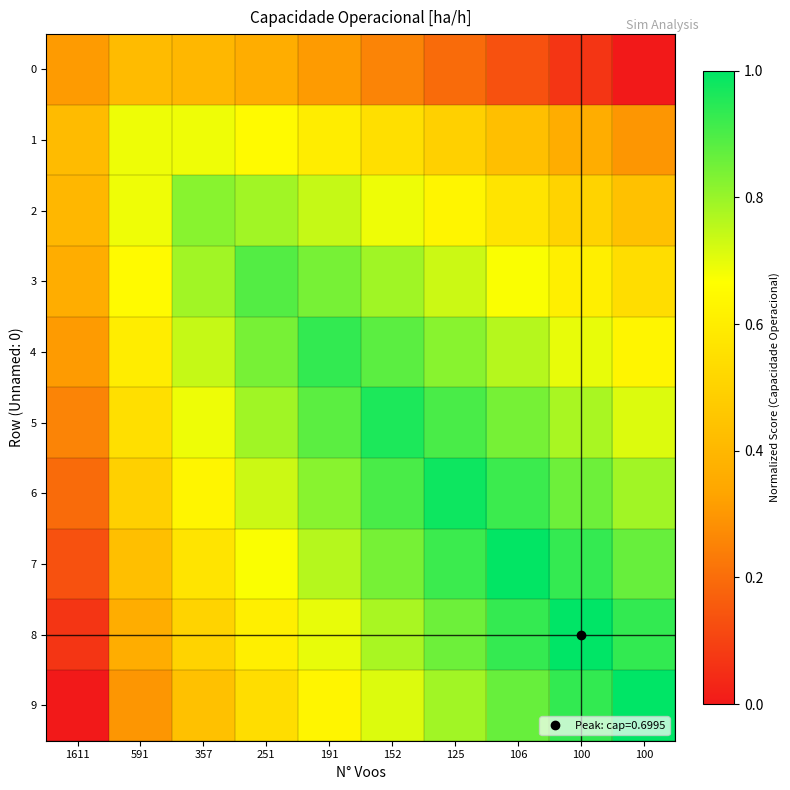

Reading left to right, what are all the values shown in this chart?

0: 1611=0.3	591=0.4	357=0.4	251=0.4	191=0.3	152=0.3	125=0.2	106=0.1	100=0.1	100=0.0
1: 1611=0.4	591=0.7	357=0.7	251=0.7	191=0.6	152=0.5	125=0.5	106=0.4	100=0.4	100=0.3
2: 1611=0.4	591=0.7	357=0.8	251=0.8	191=0.7	152=0.7	125=0.6	106=0.6	100=0.5	100=0.4
3: 1611=0.4	591=0.7	357=0.8	251=0.9	191=0.8	152=0.8	125=0.7	106=0.7	100=0.6	100=0.5
4: 1611=0.3	591=0.6	357=0.7	251=0.8	191=0.9	152=0.9	125=0.8	106=0.8	100=0.7	100=0.6
5: 1611=0.3	591=0.5	357=0.7	251=0.8	191=0.9	152=1.0	125=0.9	106=0.8	100=0.8	100=0.7
6: 1611=0.2	591=0.5	357=0.6	251=0.7	191=0.8	152=0.9	125=1.0	106=0.9	100=0.9	100=0.8
7: 1611=0.1	591=0.4	357=0.6	251=0.7	191=0.8	152=0.8	125=0.9	106=1.0	100=0.9	100=0.9
8: 1611=0.1	591=0.4	357=0.5	251=0.6	191=0.7	152=0.8	125=0.9	106=0.9	100=1.0	100=0.9
9: 1611=0.0	591=0.3	357=0.4	251=0.5	191=0.6	152=0.7	125=0.8	106=0.9	100=0.9	100=1.0